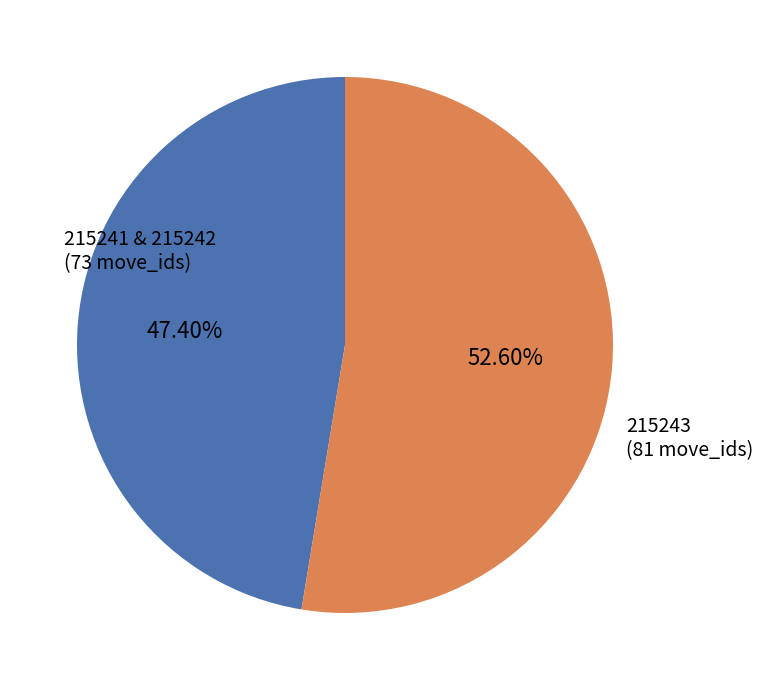

Does any single category account for the majority?

Yes